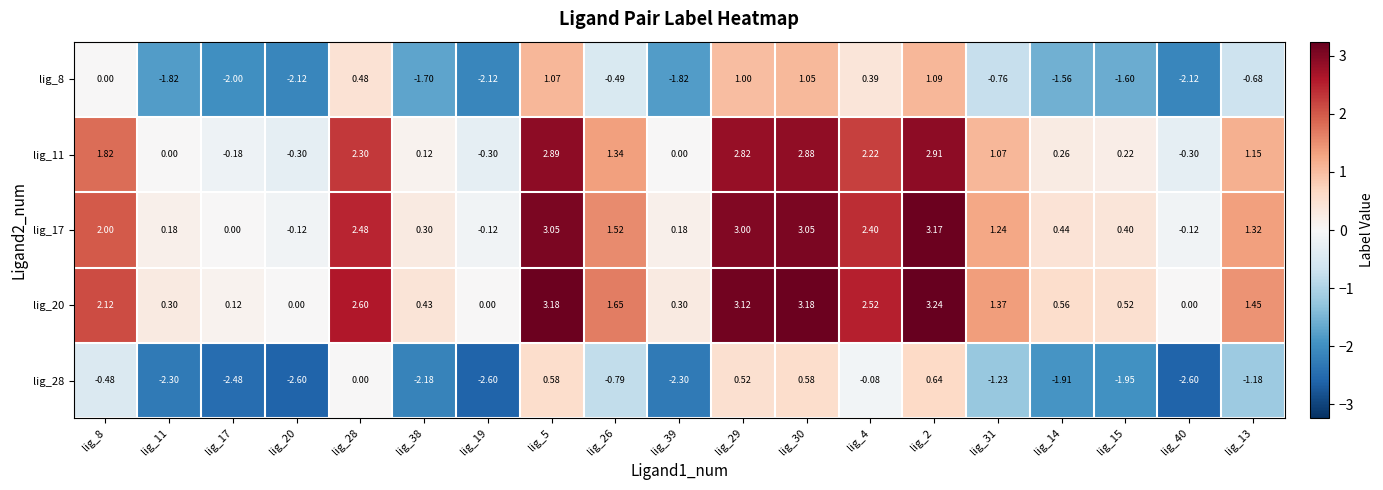

What is the smallest value displayed?

-2.6